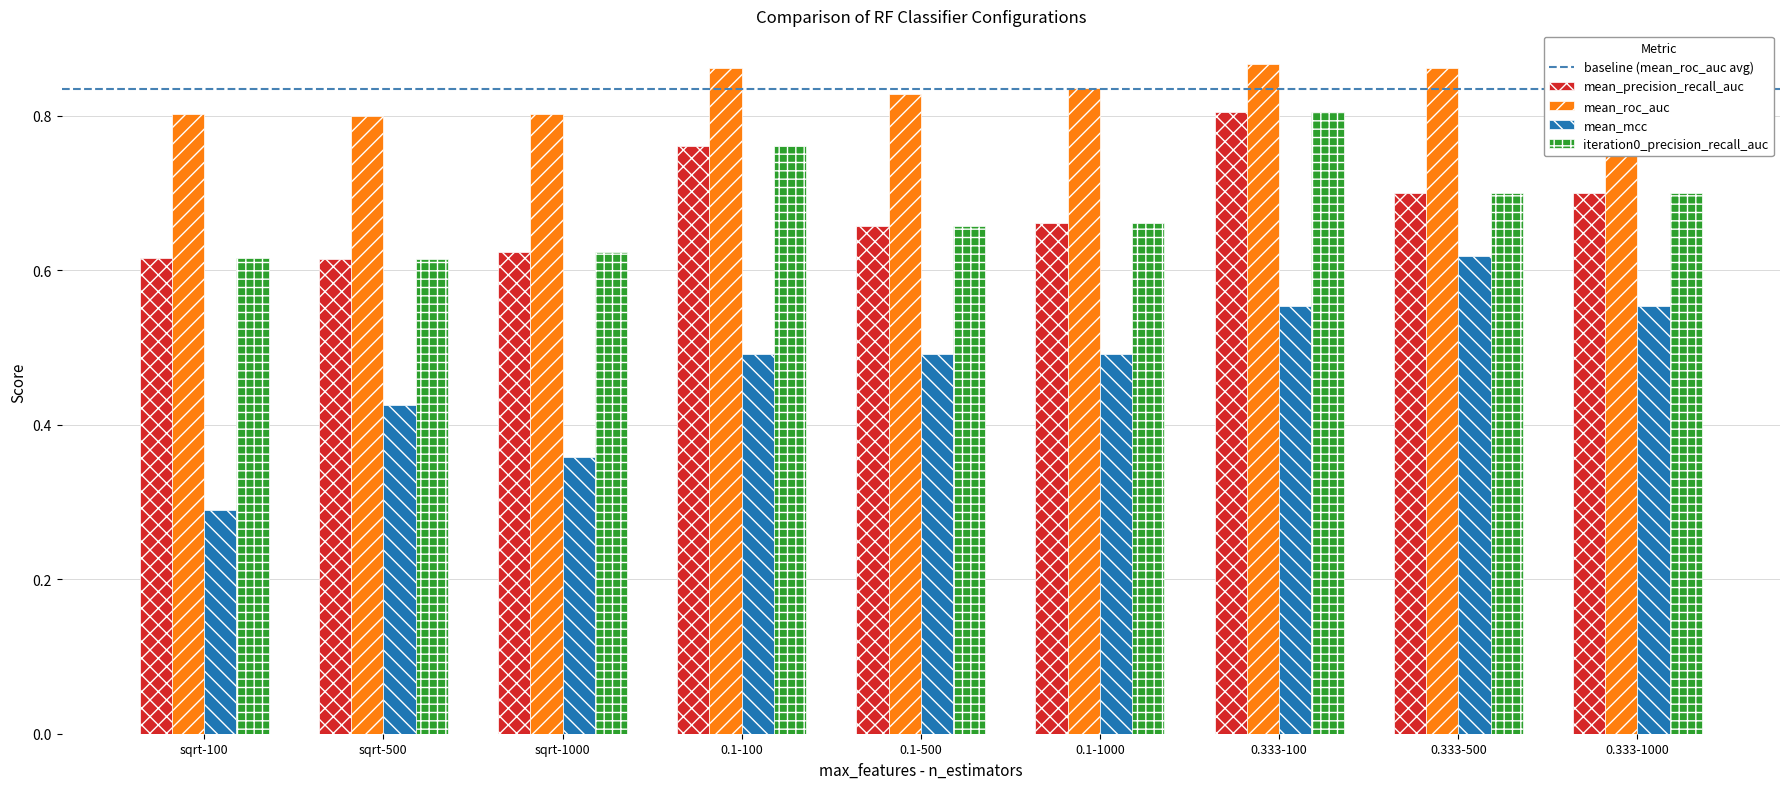

Is it true that mean_precision_recall_auc equals 1.1 at 0.333-1000?

False